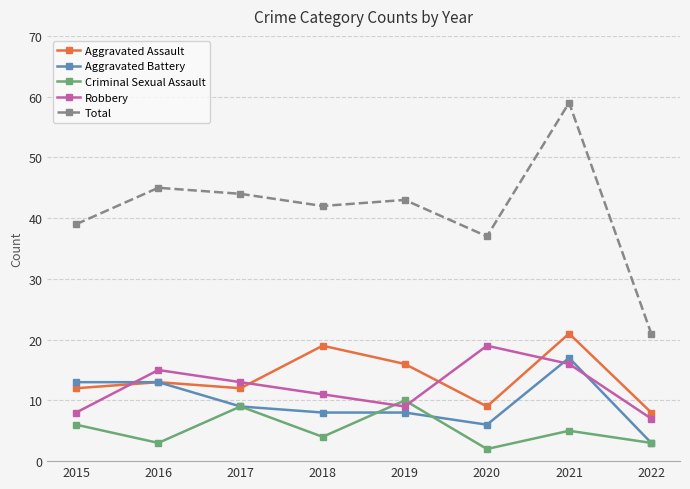

Is the value of Aggravated Battery at 2018 greater than the value of Total at 2015?

No